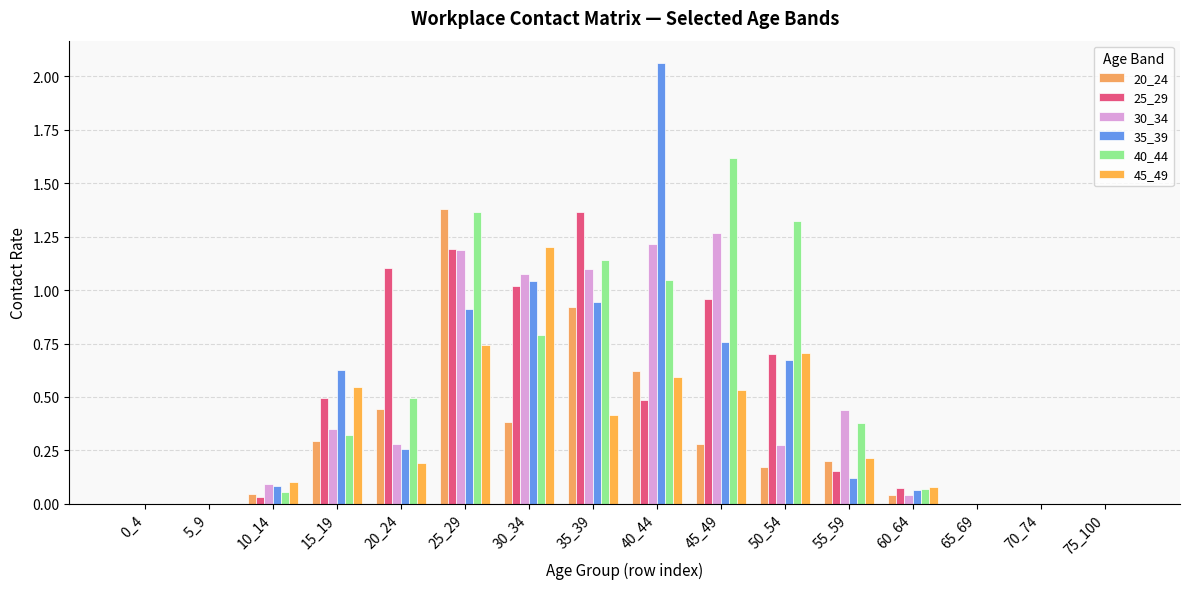

Is the value of 25_29 at 0_4 greater than the value of 45_49 at 50_54?

No